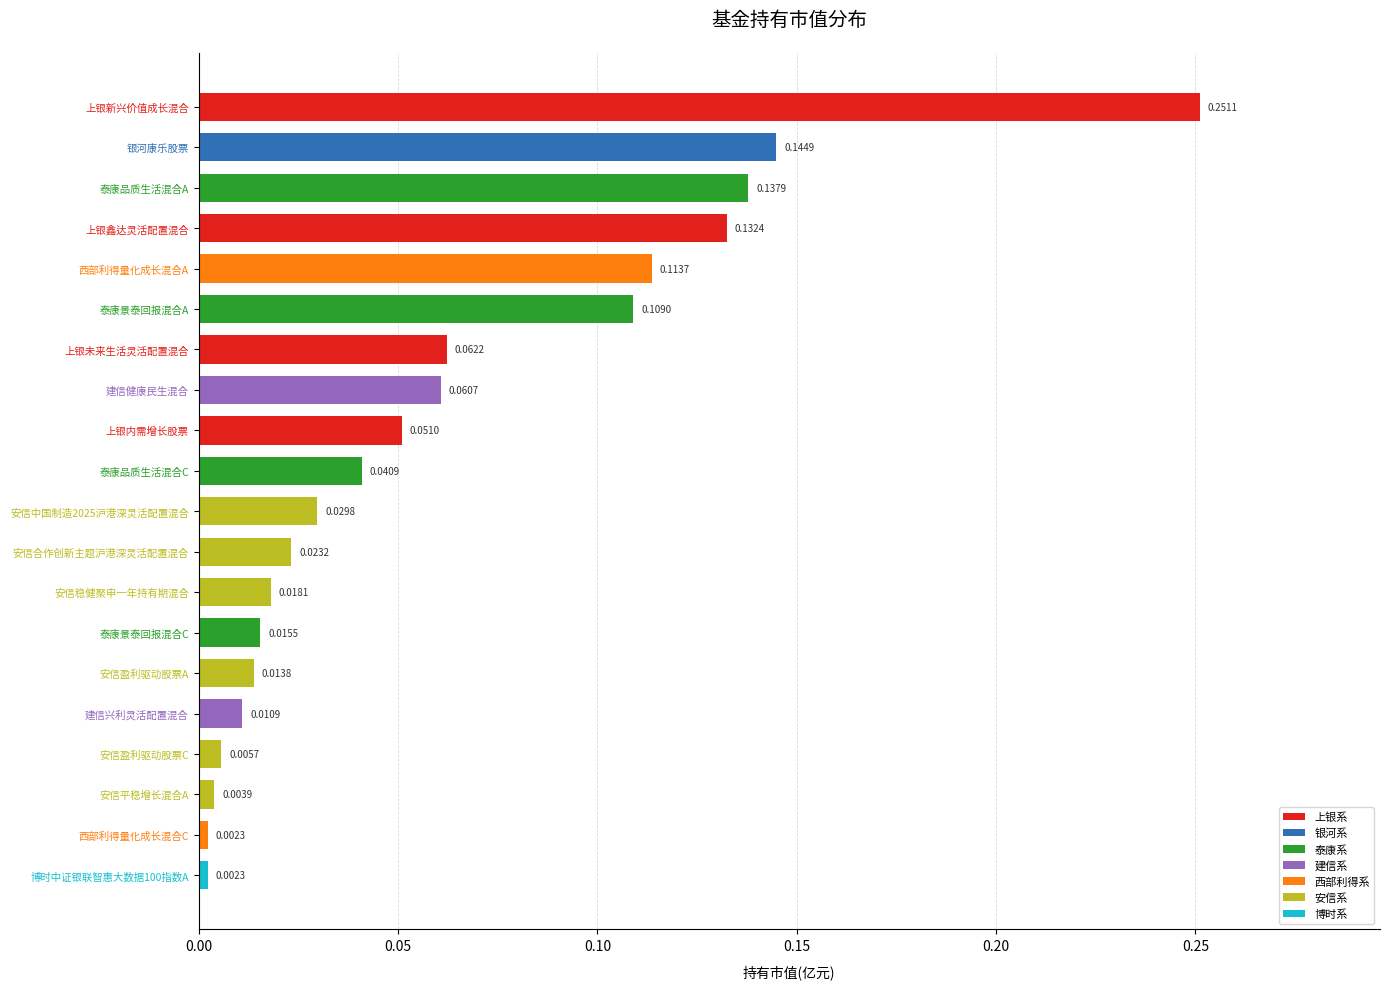

What is the sum of all values?

1.2